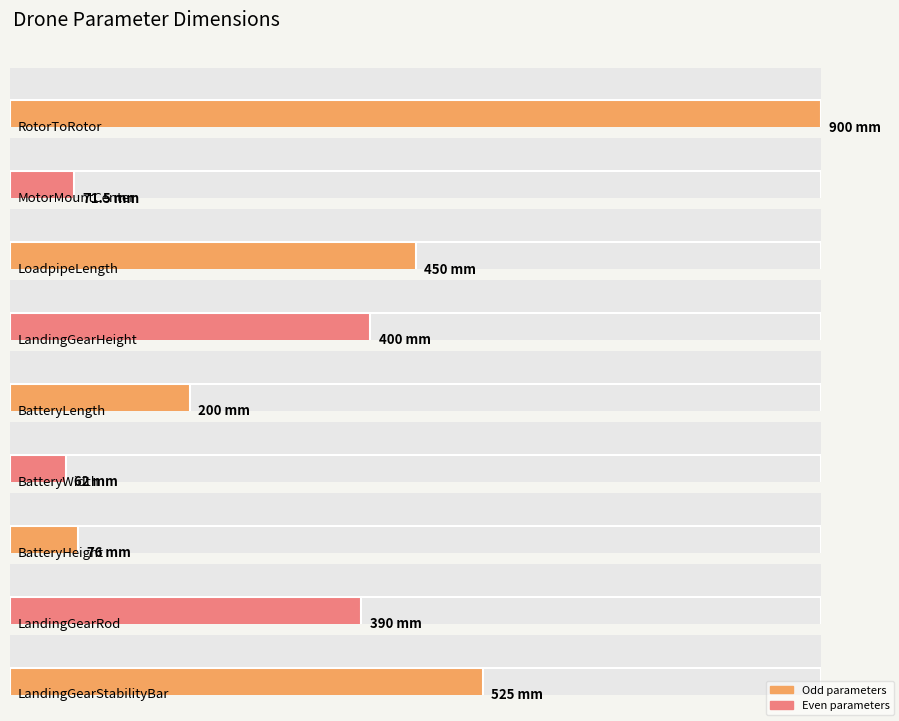

At which category does the chart reach its minimum across all series?

BatteryWidth